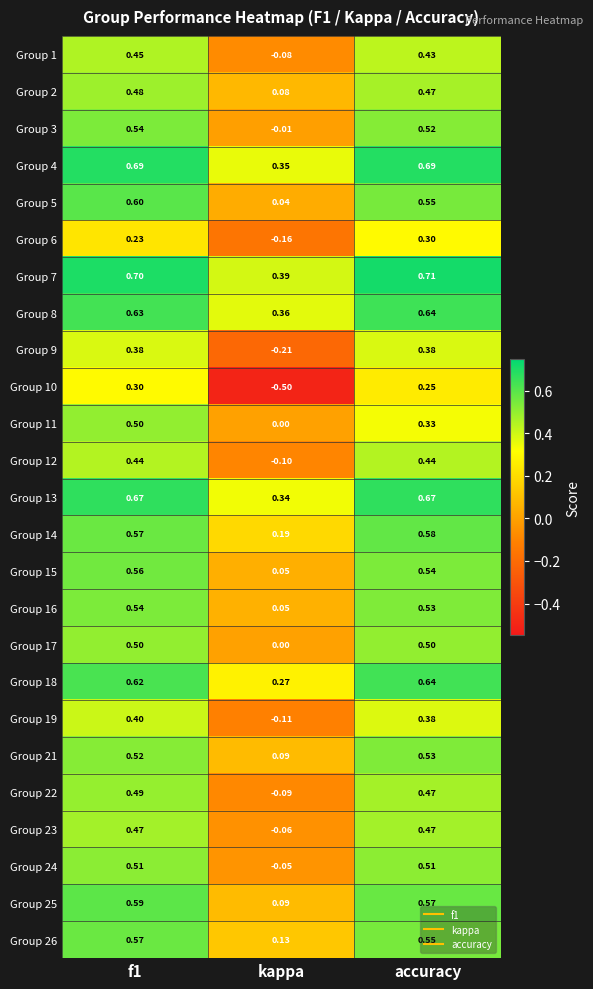

Which category has the highest value across all series?

accuracy